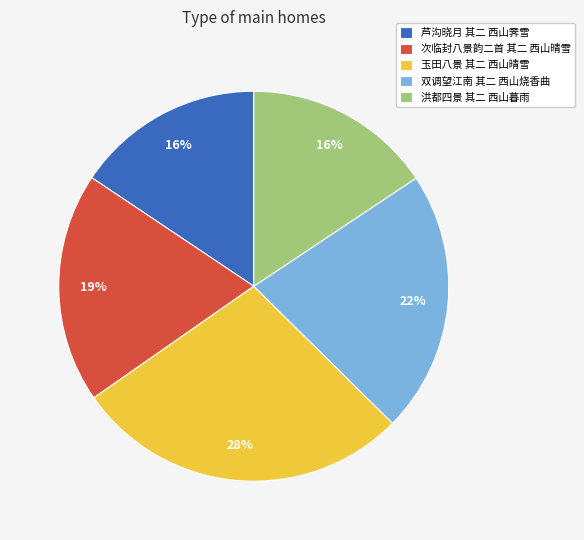

To the nearest percent, what percentage of the pie is 芦沟晓月 其二 西山霁雪?

16%